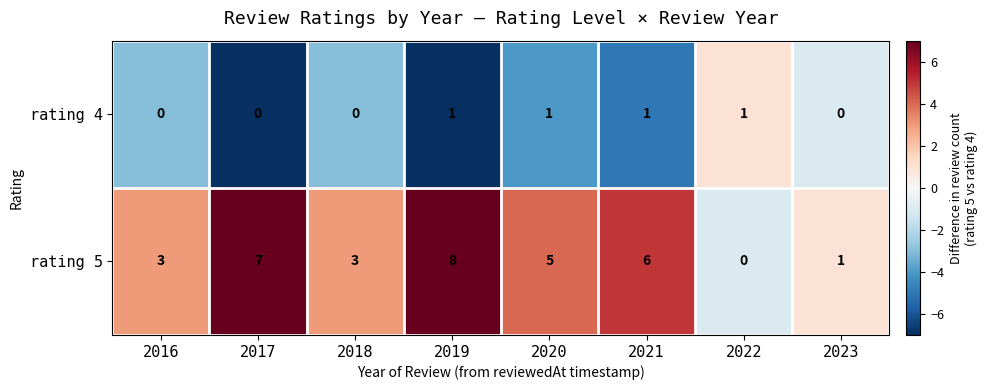

Which series changed the most between 2017 and 2018?

rating 5